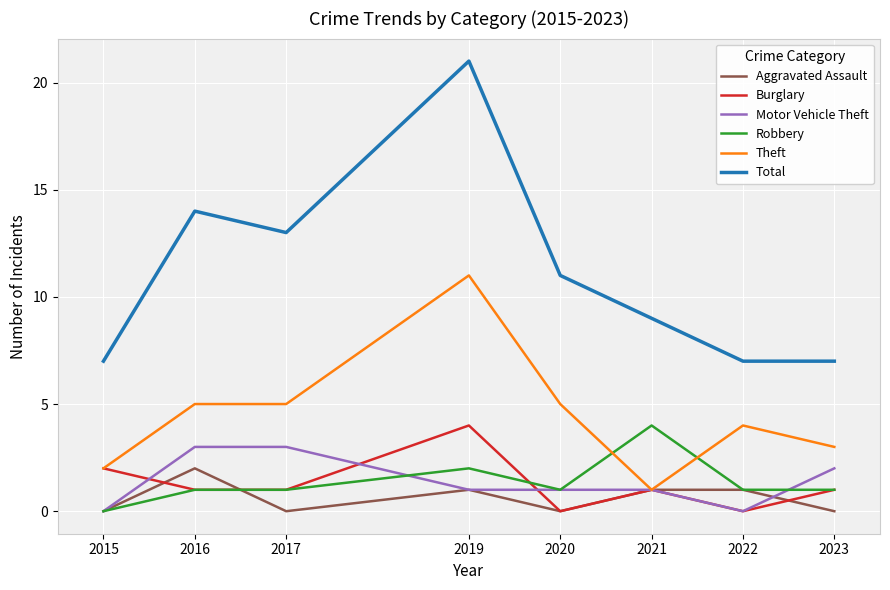

Between 2016 and 2022, which series saw the biggest shift?

Total